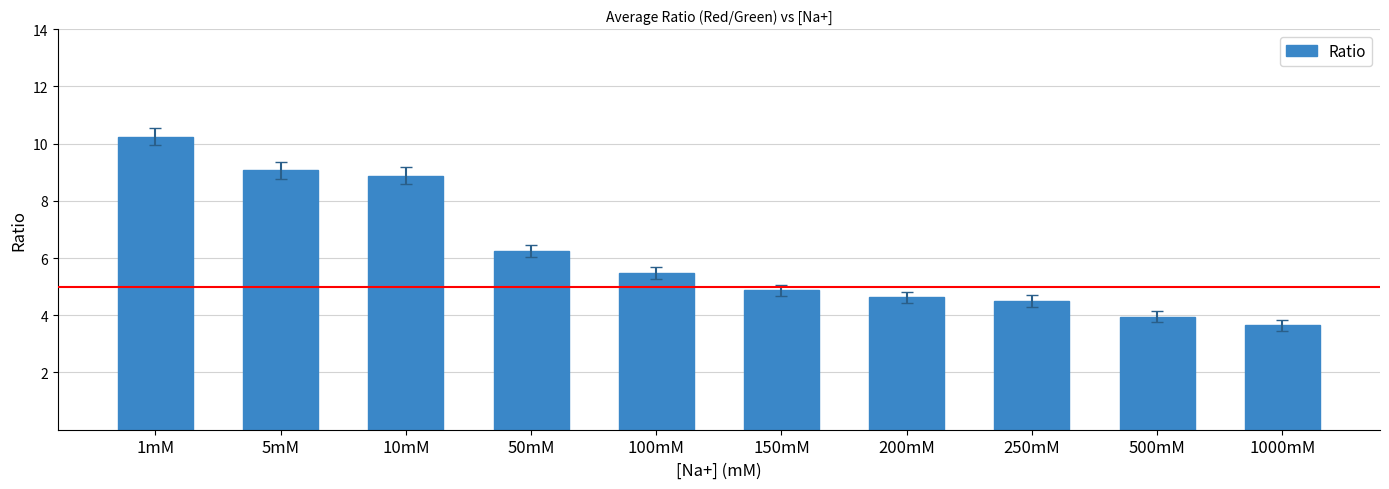

What is the value of the 1st bar from the left?

10.2